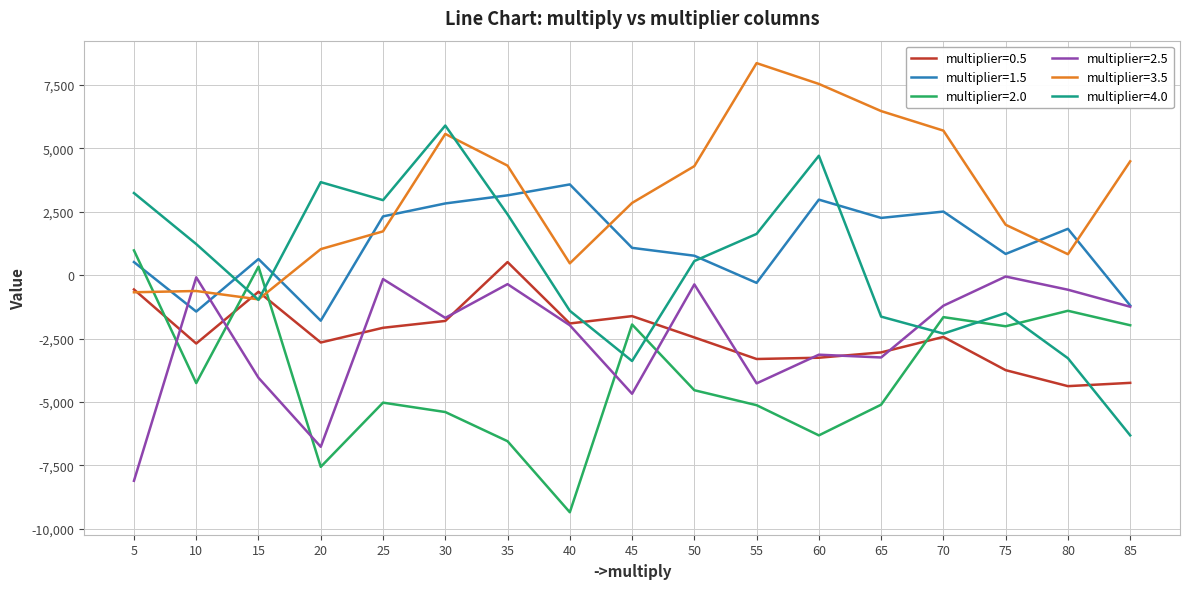

At 20, list the series in order from largest to smallest.

multiplier=4.0, multiplier=3.5, multiplier=1.5, multiplier=0.5, multiplier=2.5, multiplier=2.0